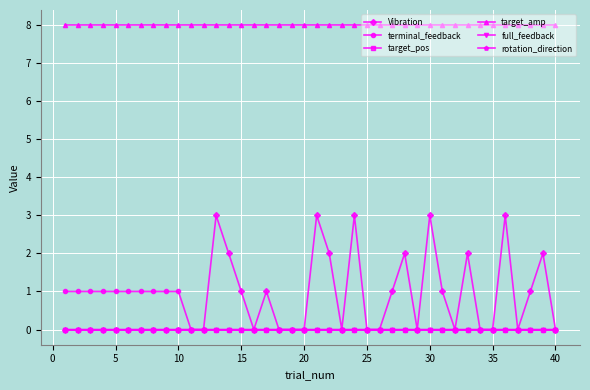

True or false: rotation_direction has more than 2 interior local peaks.

False